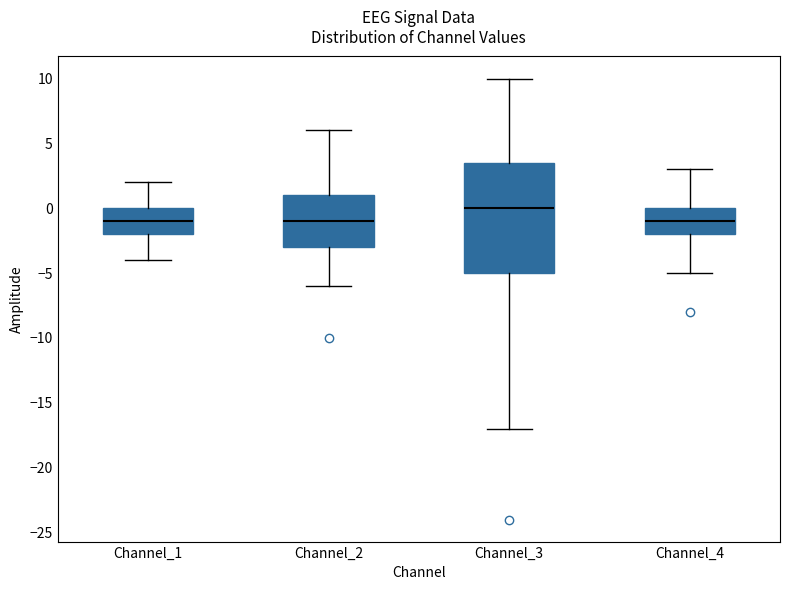

Reading left to right, transcribe this box plot: for each box, give where its median line is, the range the box spans, and where its two whiskers end, as read against the y-axis. The values are not printed on the chart, so give them approximately, as read against the axis.

Channel_1: median -1.0, box -2.0 to 0.0, whiskers -4.0 to 2.0
Channel_2: median -1.0, box -3.0 to 1.0, whiskers -6.0 to 6.0
Channel_3: median 0.0, box -5.0 to 3.5, whiskers -17.0 to 10.0
Channel_4: median -1.0, box -2.0 to 0.0, whiskers -5.0 to 3.0